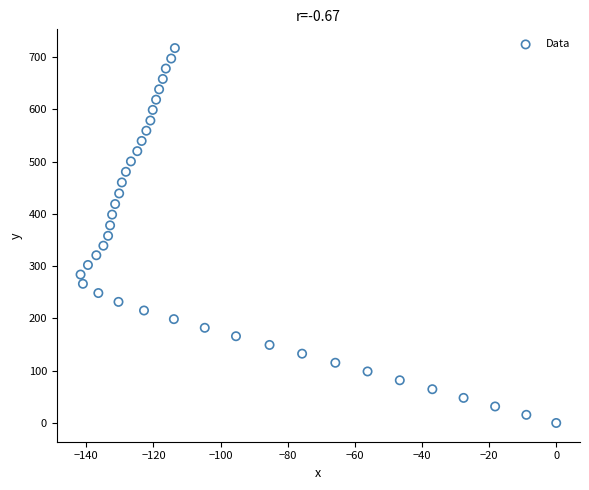

What is the range of X values (max minus min)?

141.7